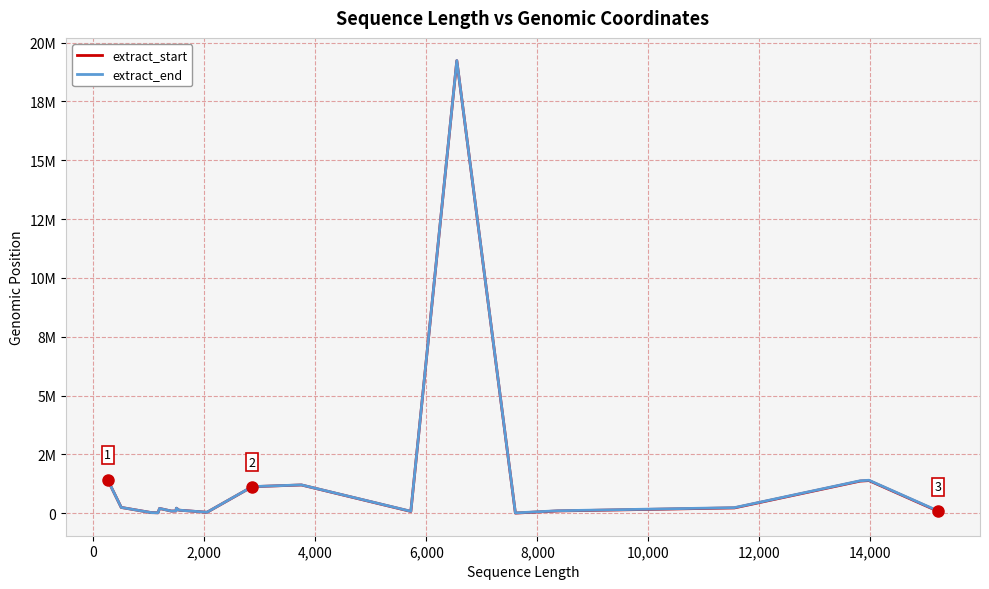

What are all the series names shown in the legend?

extract_start, extract_end